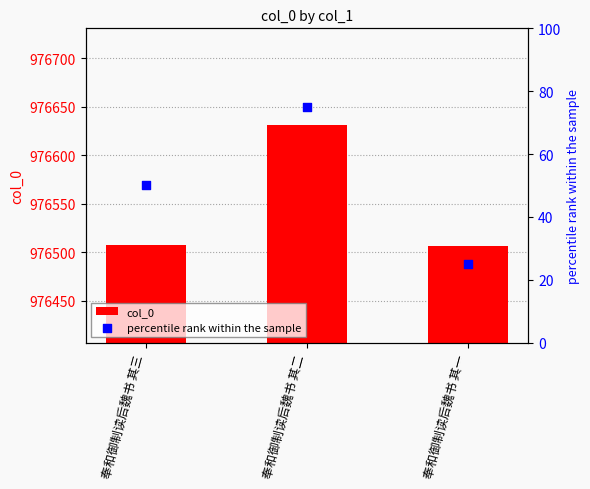

At how many categories does at least one series exceed 216393?

3